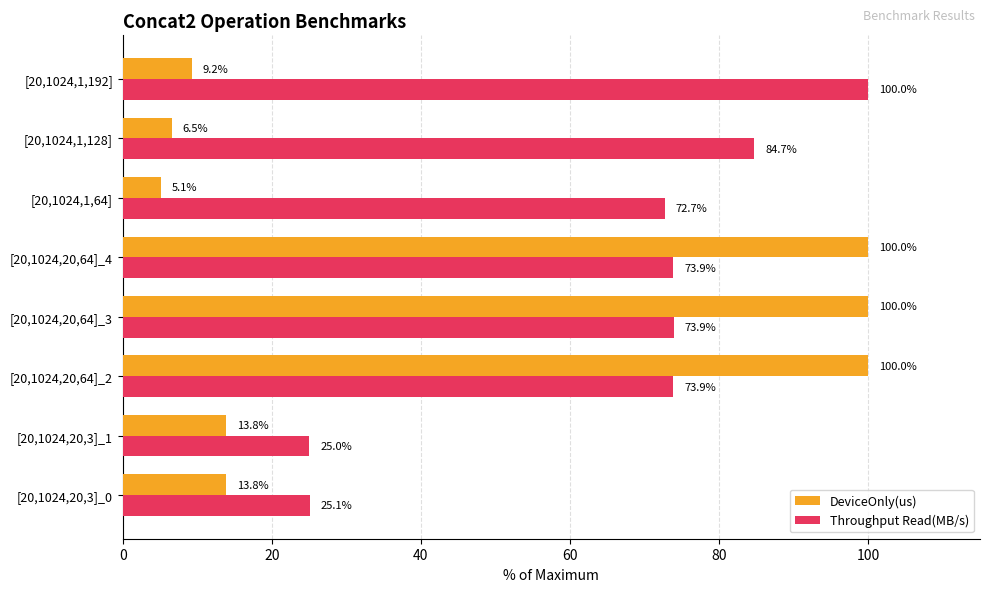

What is the maximum value shown in the chart?

100.0